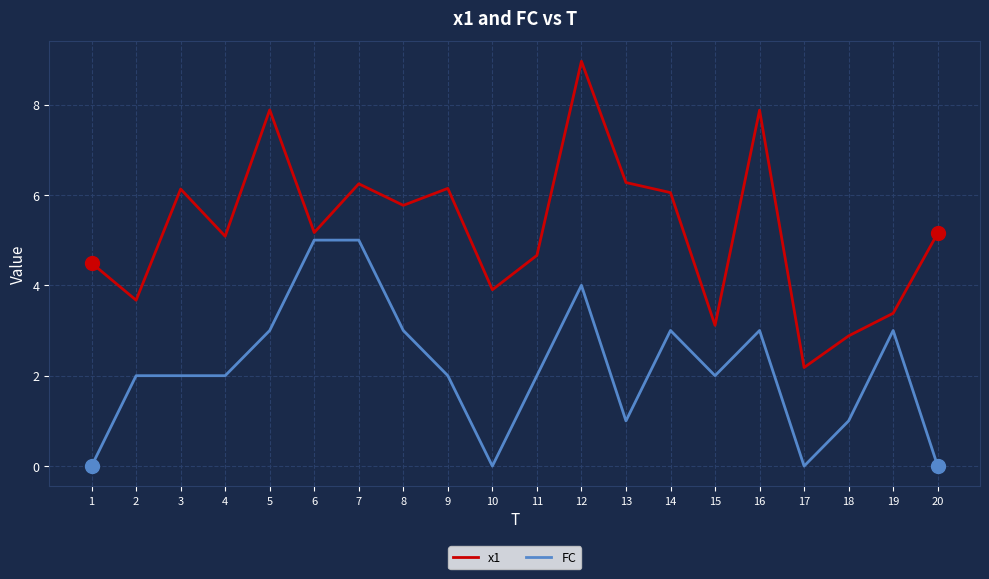

What is the difference between the highest and lowest values at 9?

4.1